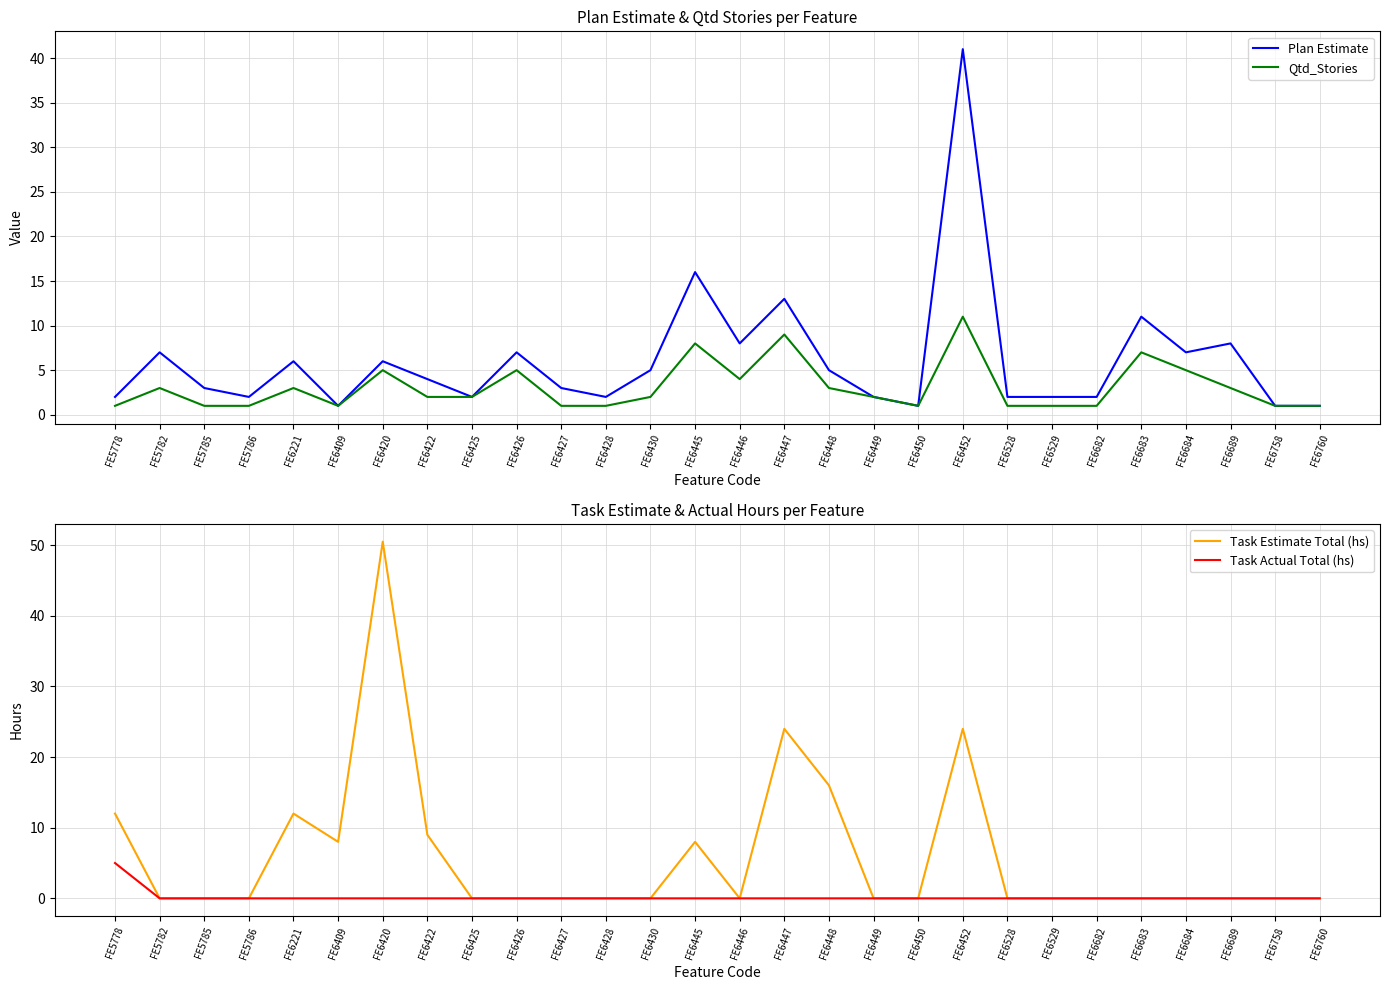

What is the difference between the second highest and second lowest values in the Task Estimate Total (hs) series?

24.0